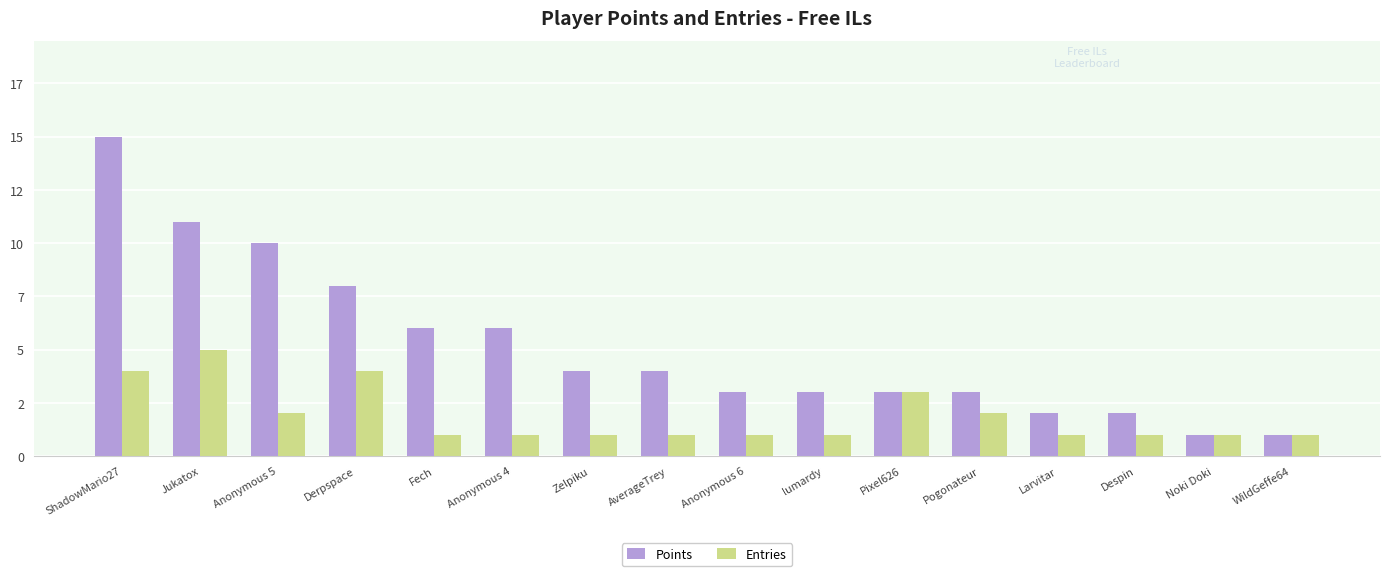

The value of Points at Pixel626 is 5. True or false?

False